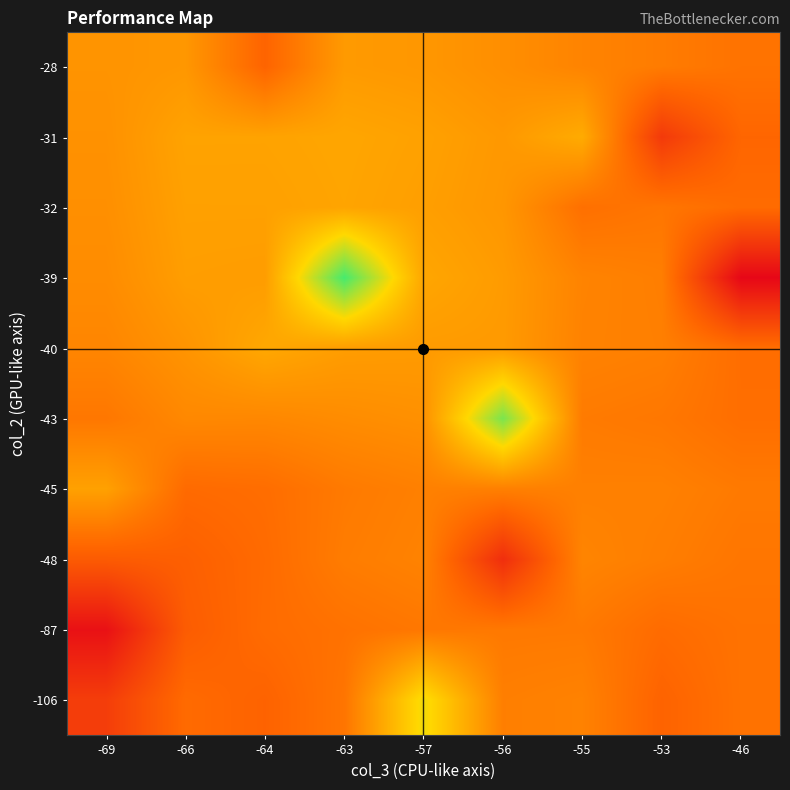

What is the difference between the highest and lowest values at -64?

80.5